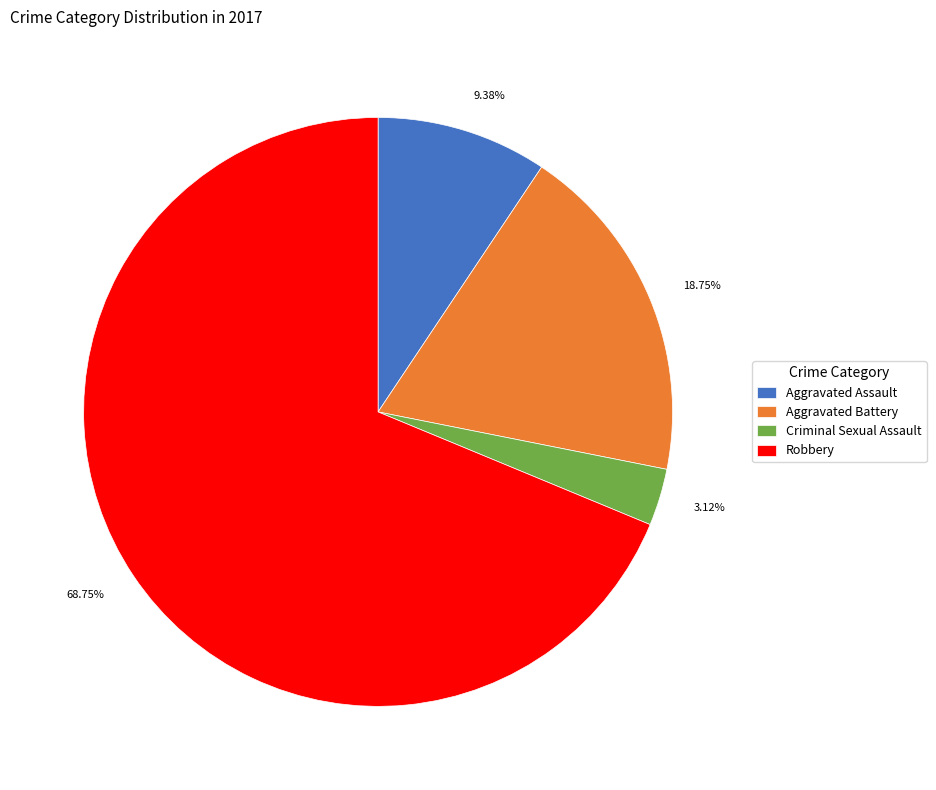

What percentage is NOT represented by Aggravated Assault?

90.6%